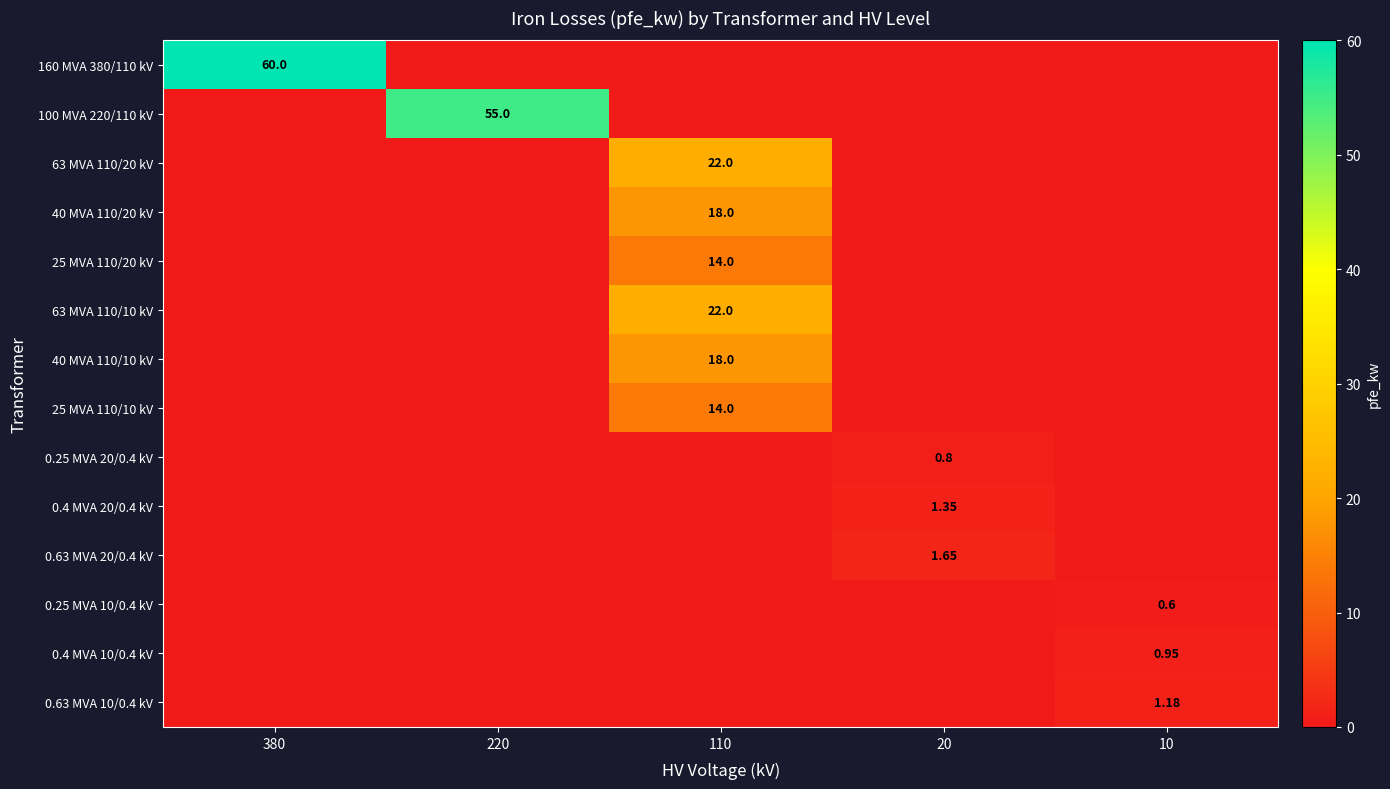

Between 380 and 20, which series saw the biggest shift?

160 MVA 380/110 kV